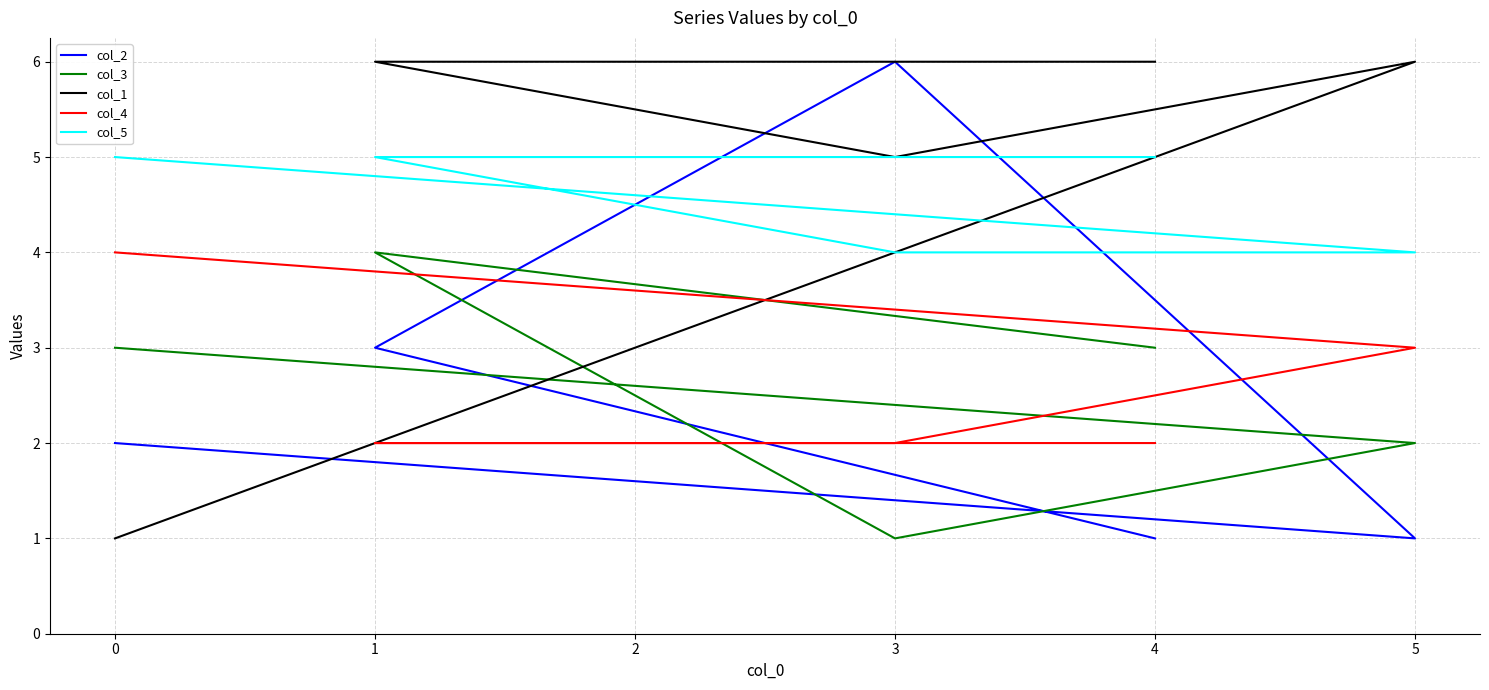

Is it true that col_1 equals 6 at 1?

True